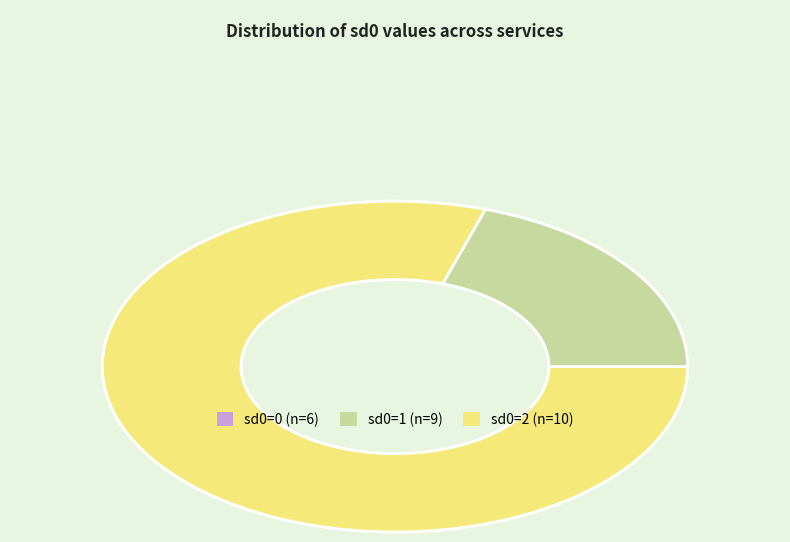

The service17 slice represents 1% of the pie. True or false?

False